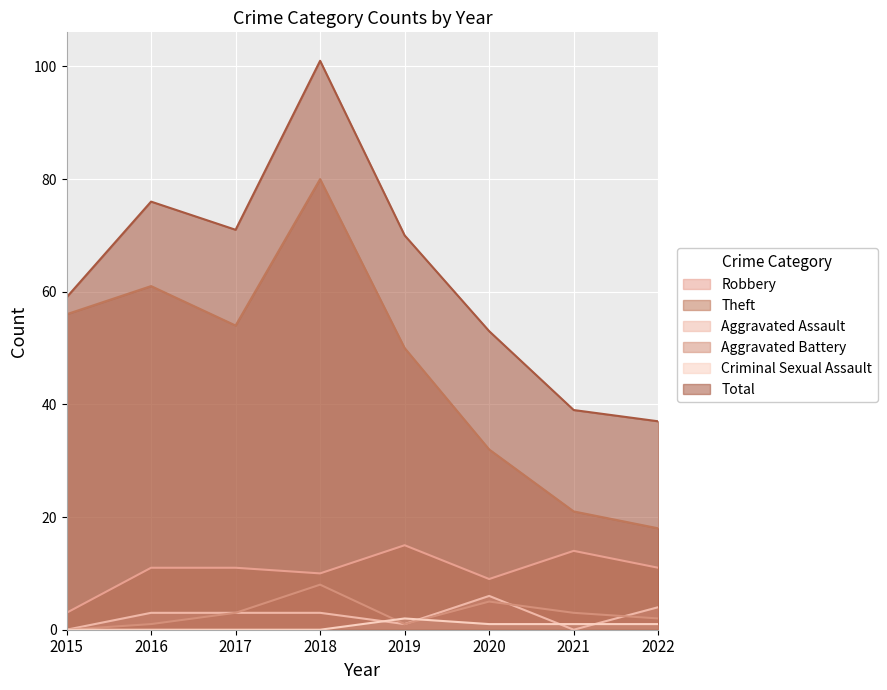

True or false: Total has more than 2 interior local peaks.

False